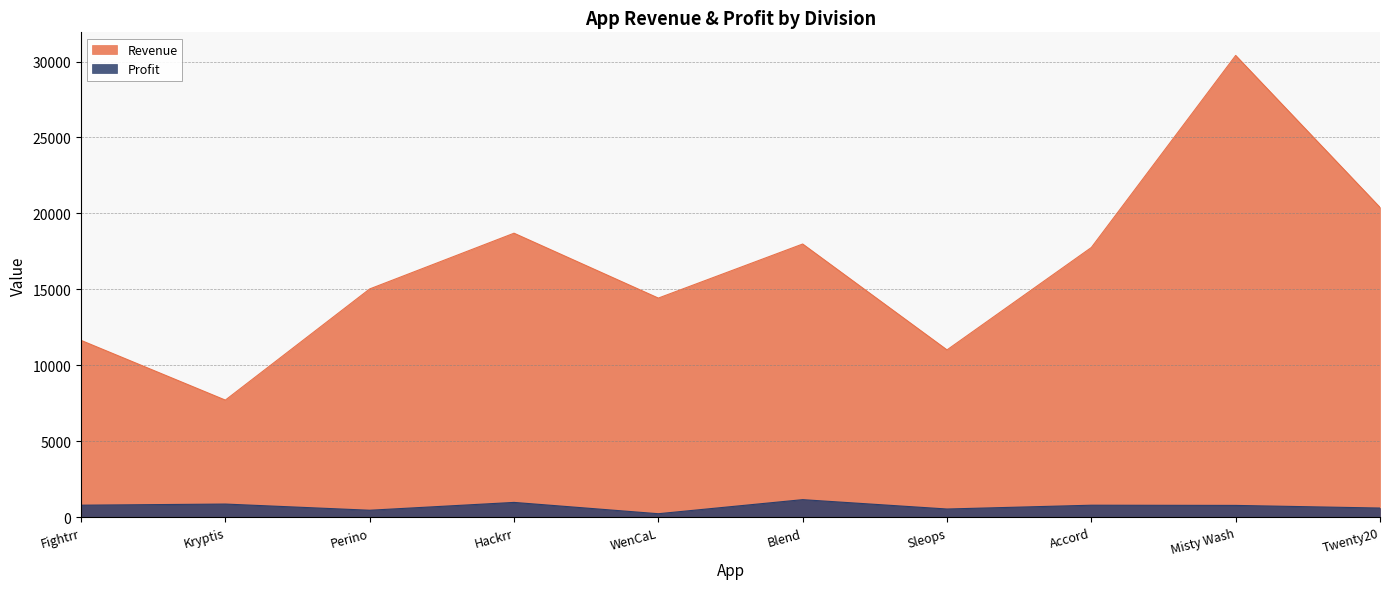

What is the sum of all Revenue values?

165105